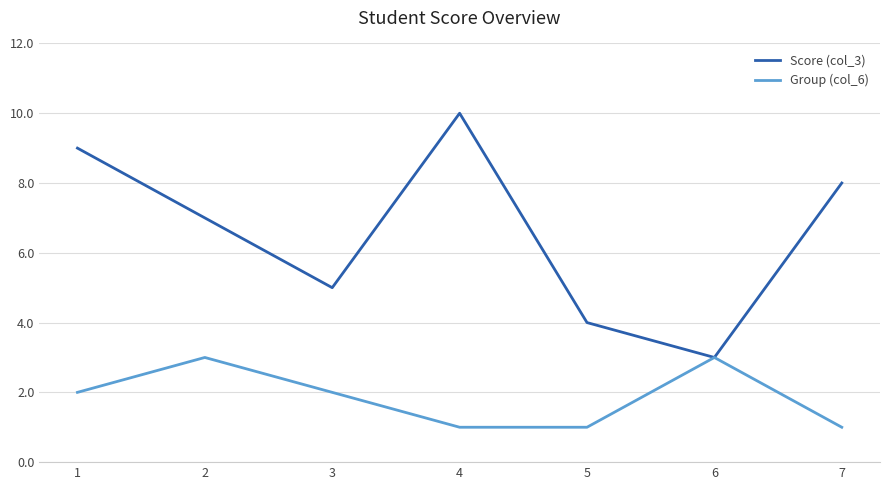

Is the value of Group (col_6) at 5 greater than the value of Score (col_3) at 2?

No